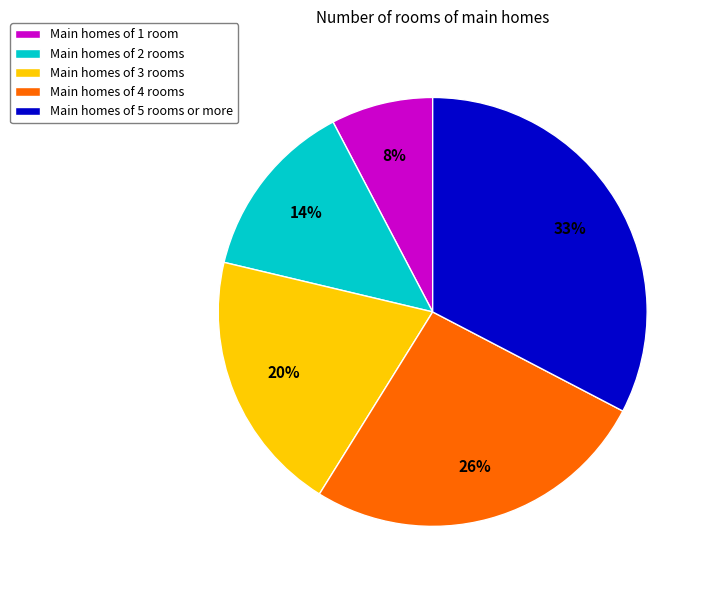

How many slices are in this pie chart?

5